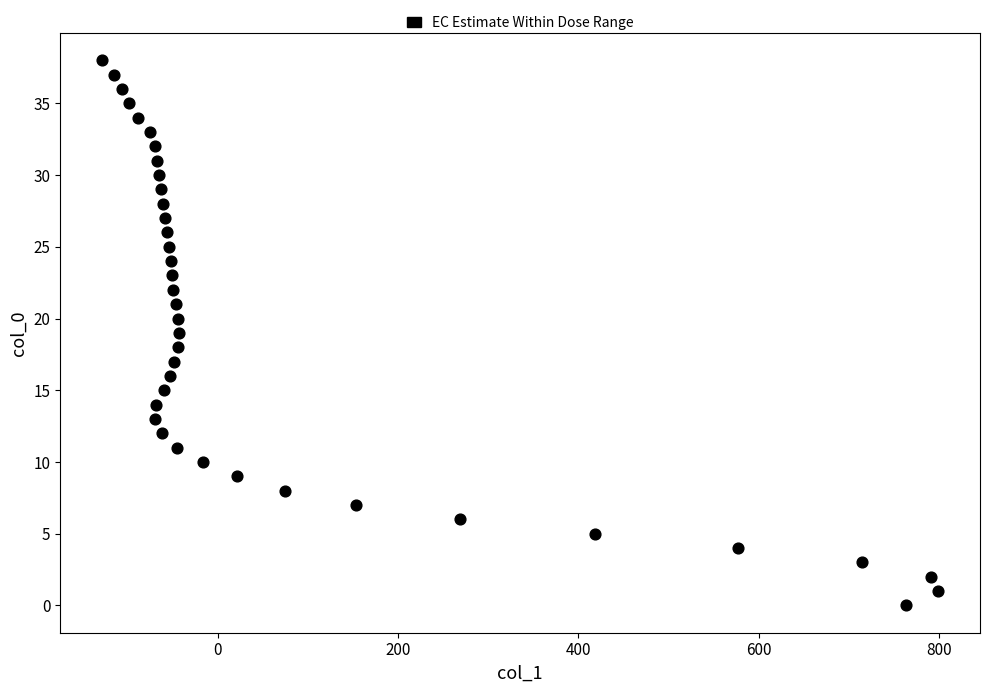

What is the range of X values (max minus min)?

927